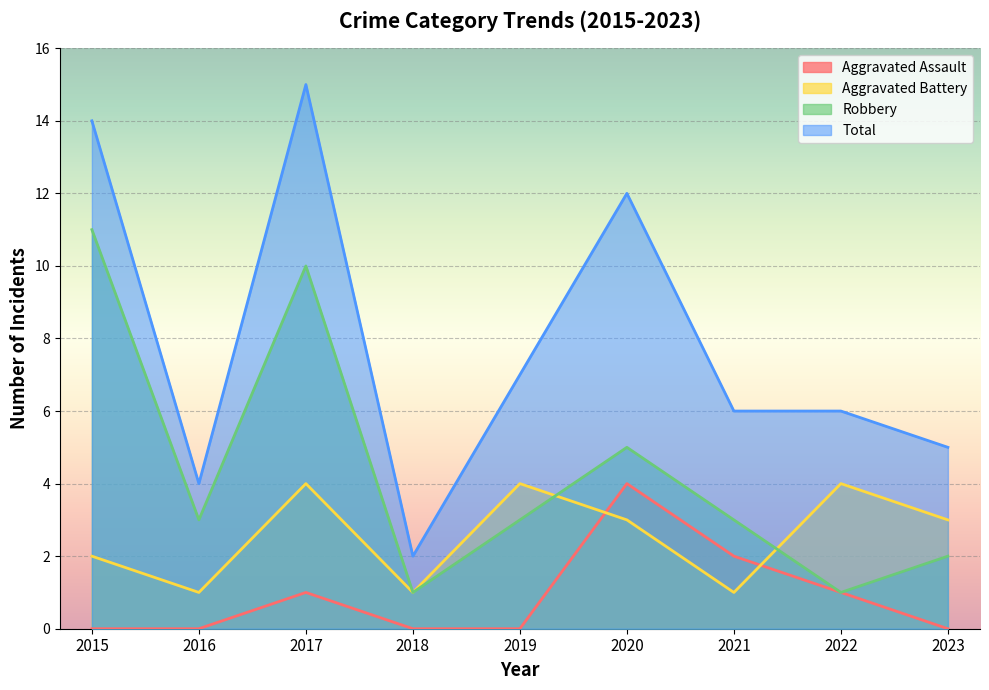

Which series has the widest spread of values?

Total